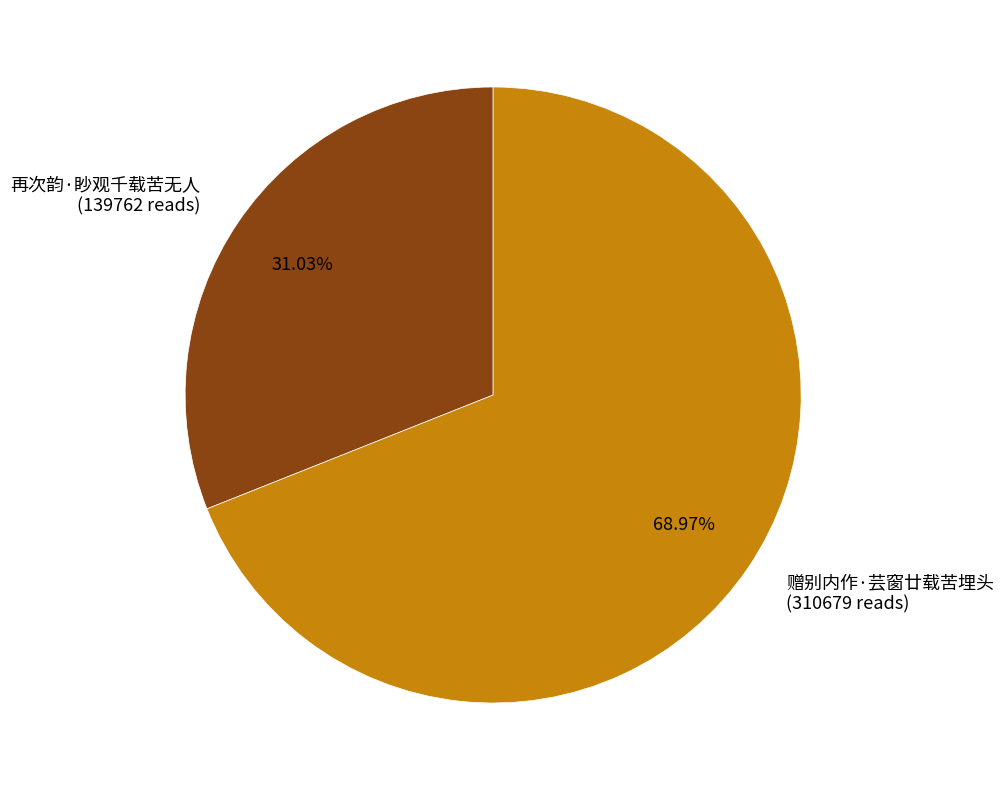

Do 再次韵·眇观千载苦无人 and 赠别内作·芸窗廿载苦埋头 together represent more than half of the pie?

Yes